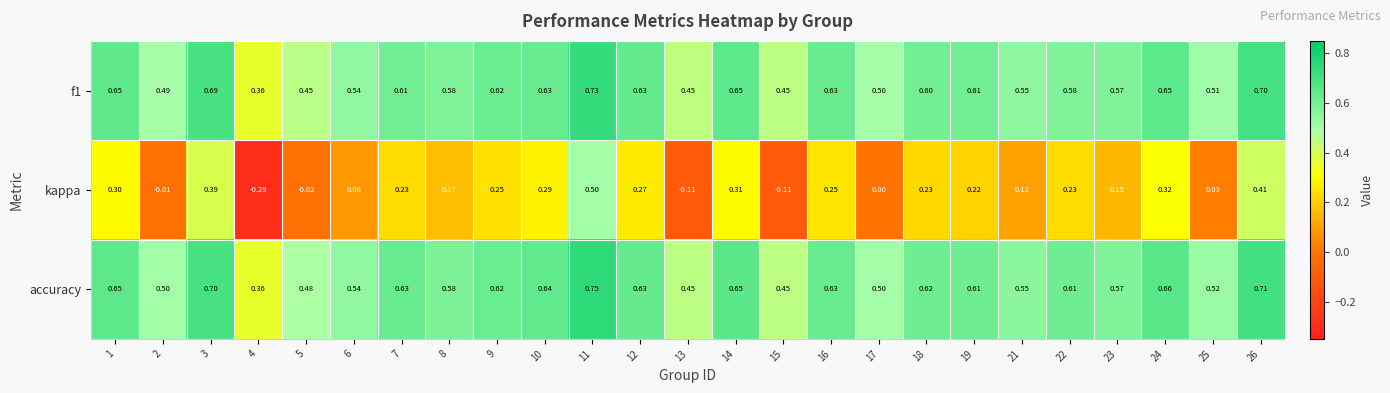

Which series has the largest total across all categories?

accuracy